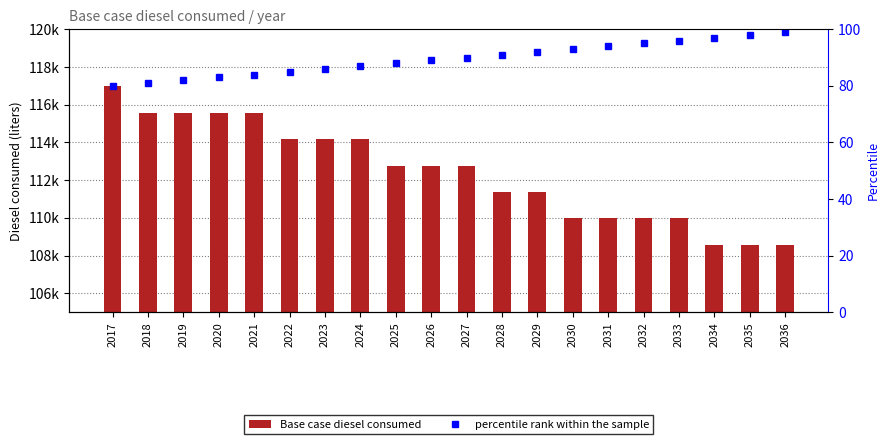

Between 2017 and 2032, which series saw the biggest shift?

Base case diesel consumed